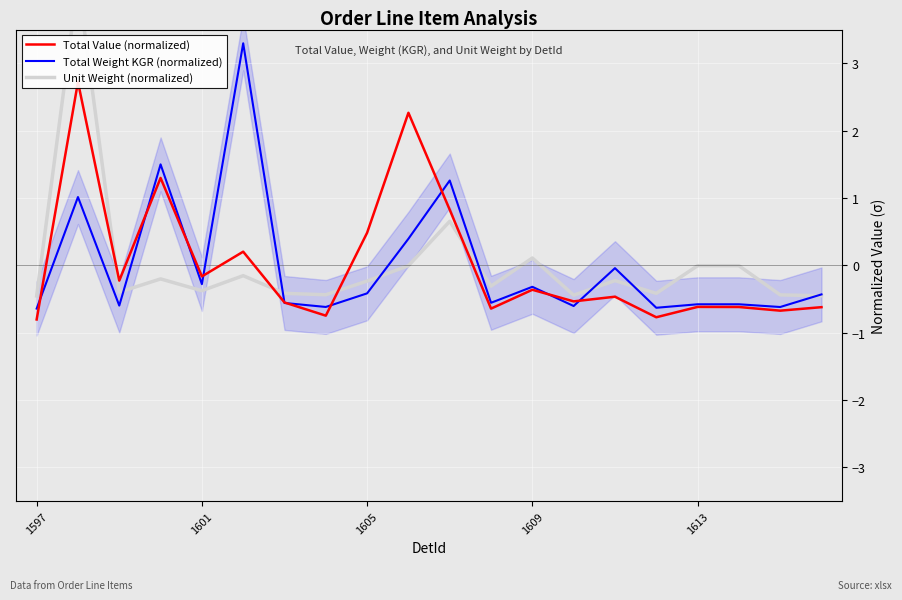

List the series in order of their peak value, highest first.

Unit Weight (normalized), Total Weight KGR (normalized), Total Value (normalized)